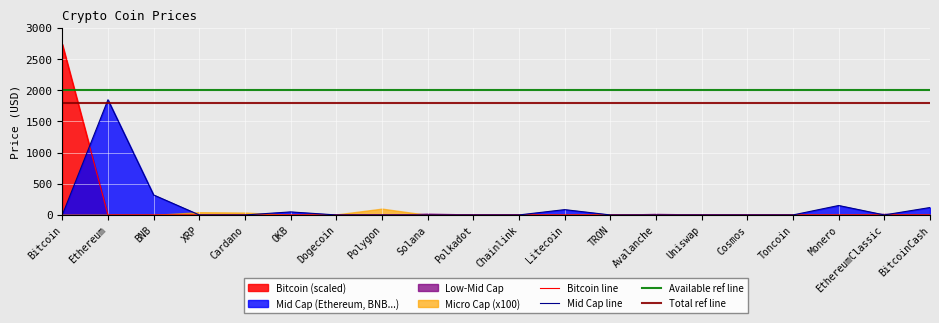

Is it true that Bitcoin line equals 0.0 at Litecoin?

True